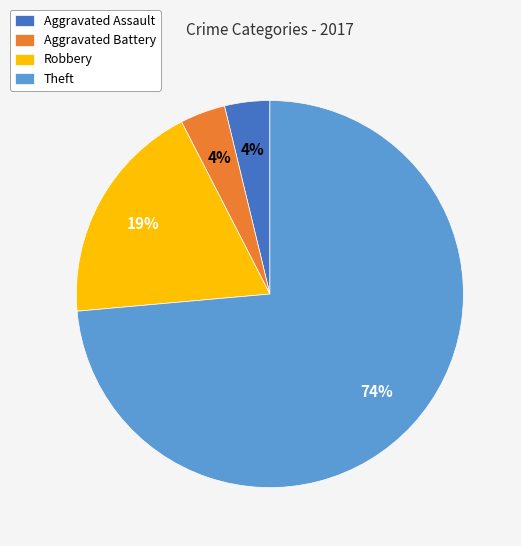

To the nearest percent, what is the combined percentage of Aggravated Assault and Robbery?

23%